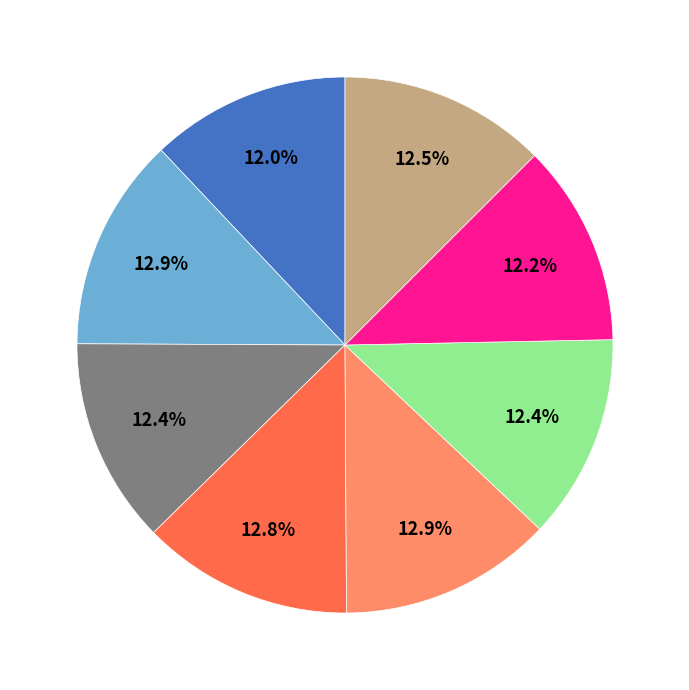

Does any single category account for the majority?

No